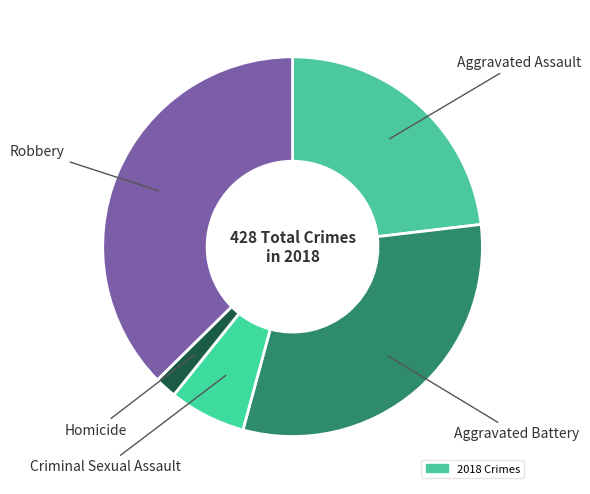

What is the smallest slice in the pie chart?

Homicide